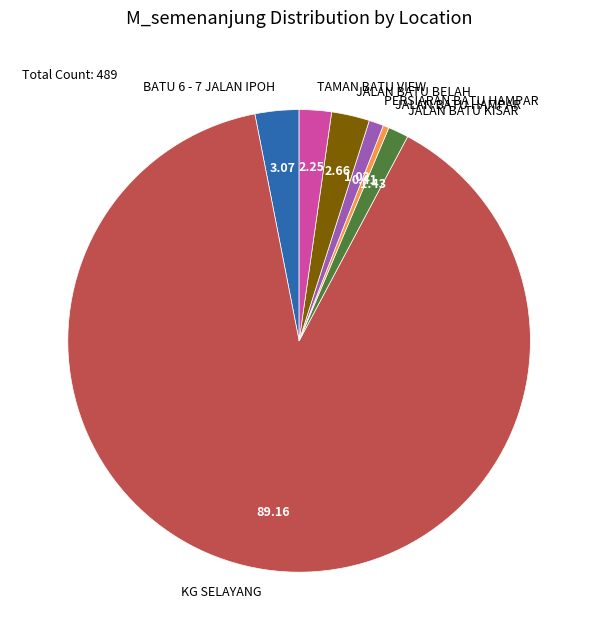

Which slice represents more than half of the pie?

KG SELAYANG